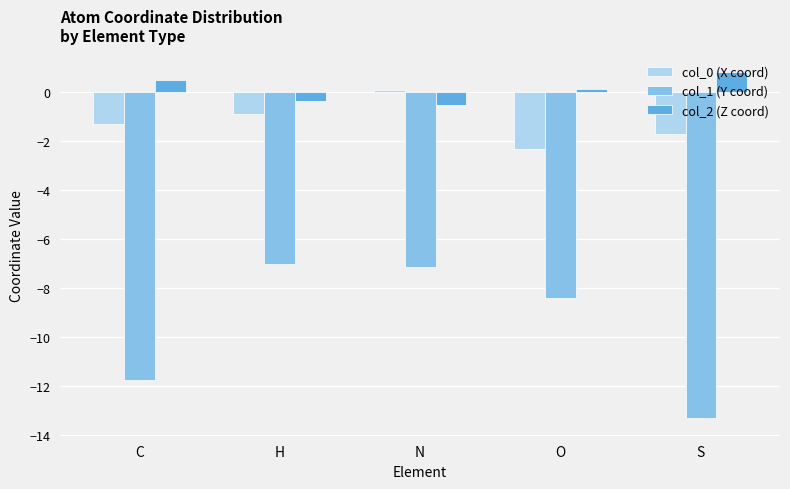

Rank the categories by col_1 (Y coord) value from lowest to highest.

S, C, O, N, H